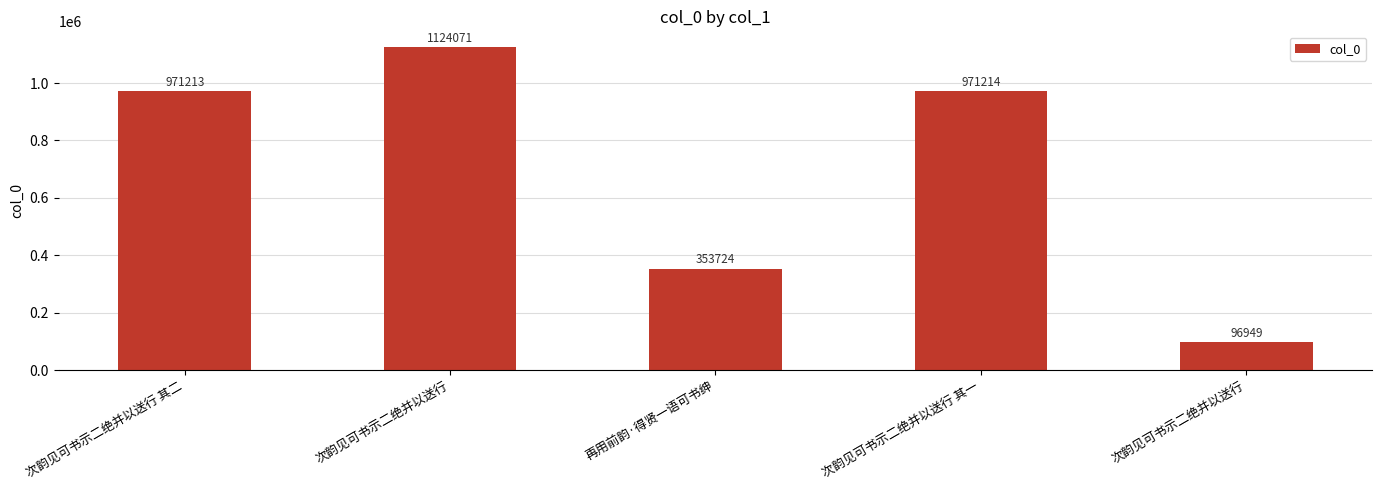

How many data points does each series have?

5